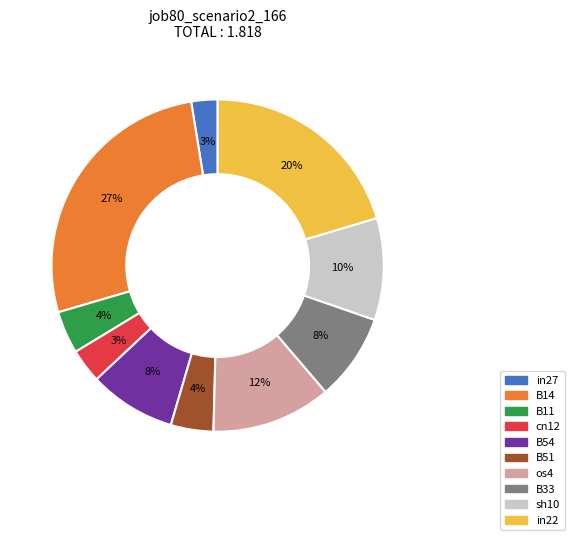

Between B14 and in22, which is larger?

B14